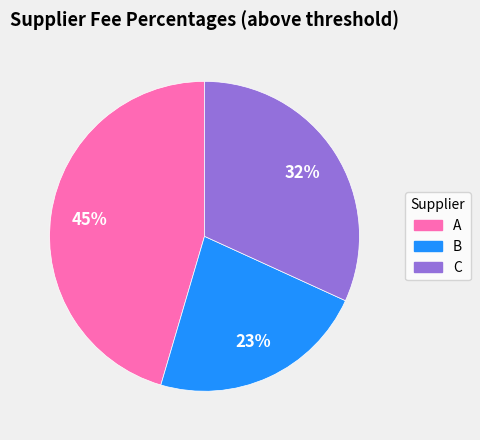

True or false: B accounts for 23% of the total.

True